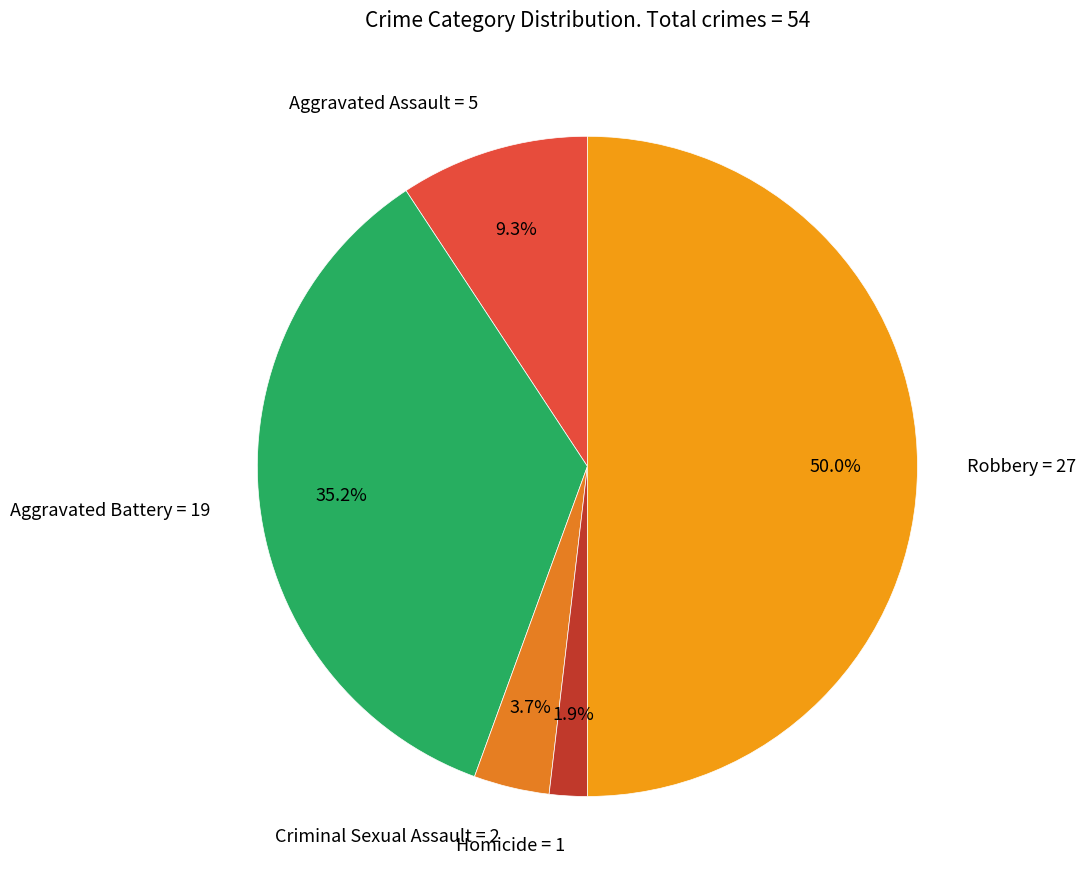

Does Aggravated Battery account for over 50% of the chart?

No